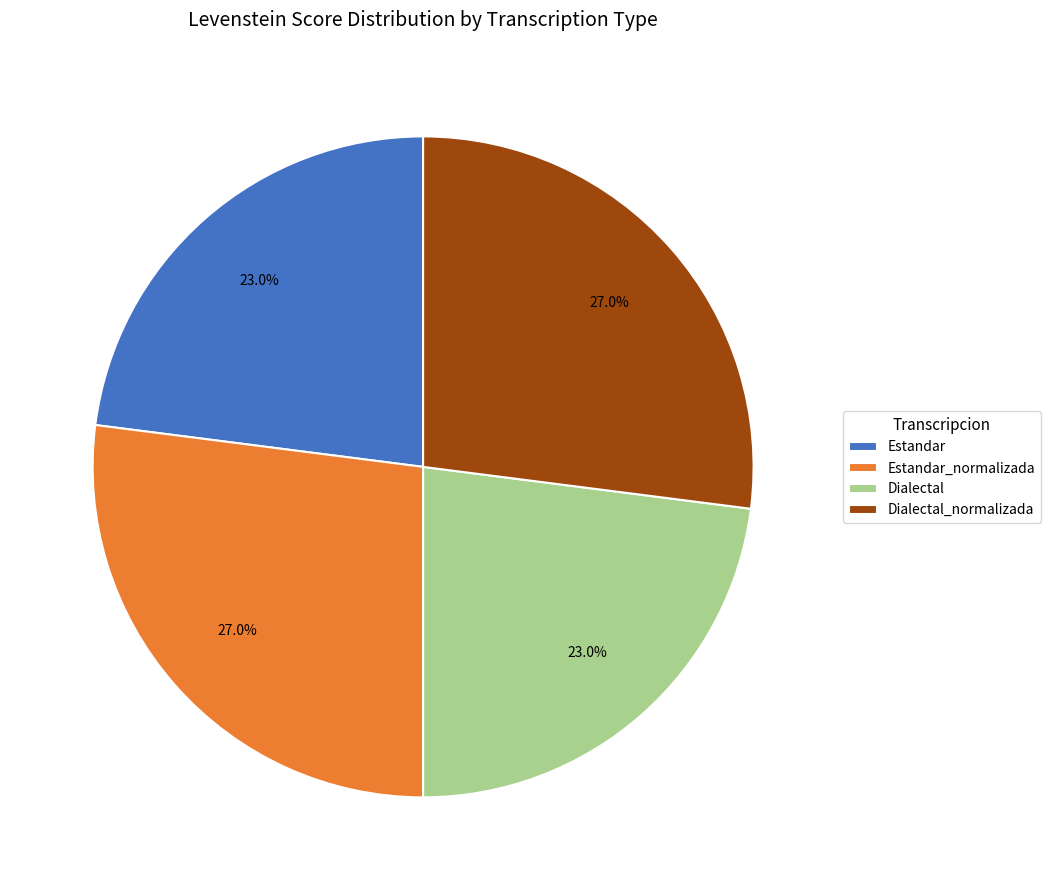

Does any single category account for the majority?

No